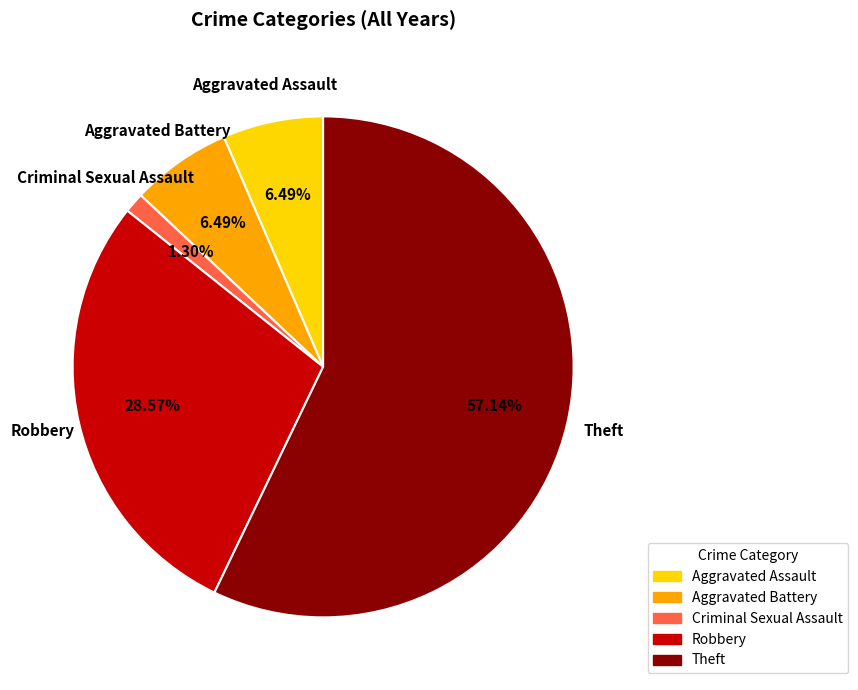

How many slices are in this pie chart?

5